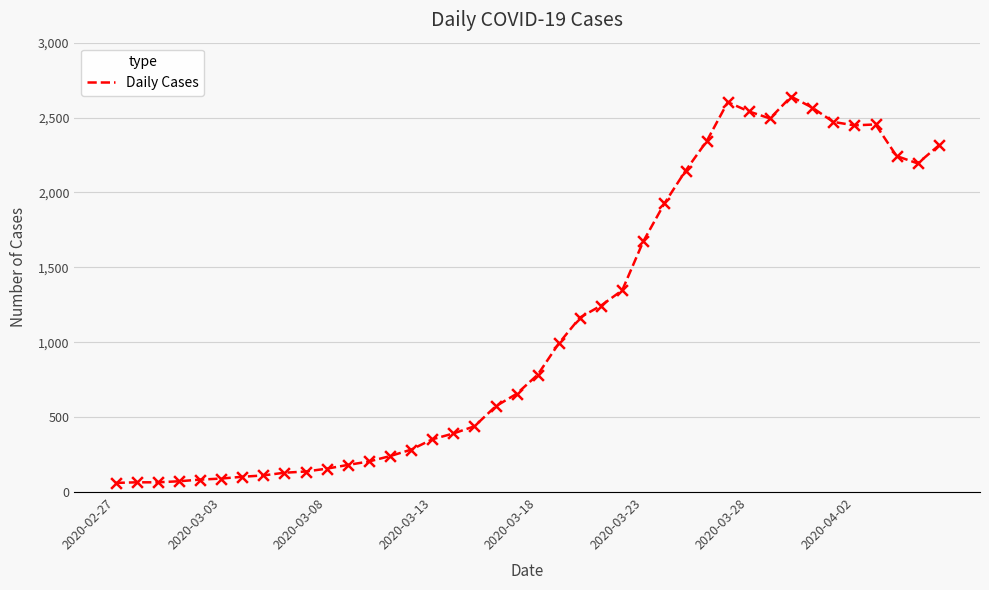

What is the difference between the maximum and minimum values?

2579